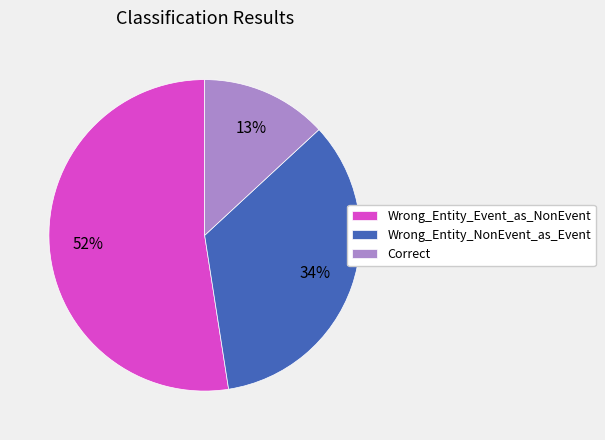

Combined, do Correct and Wrong_Entity_Event_as_NonEvent account for over 50%?

Yes